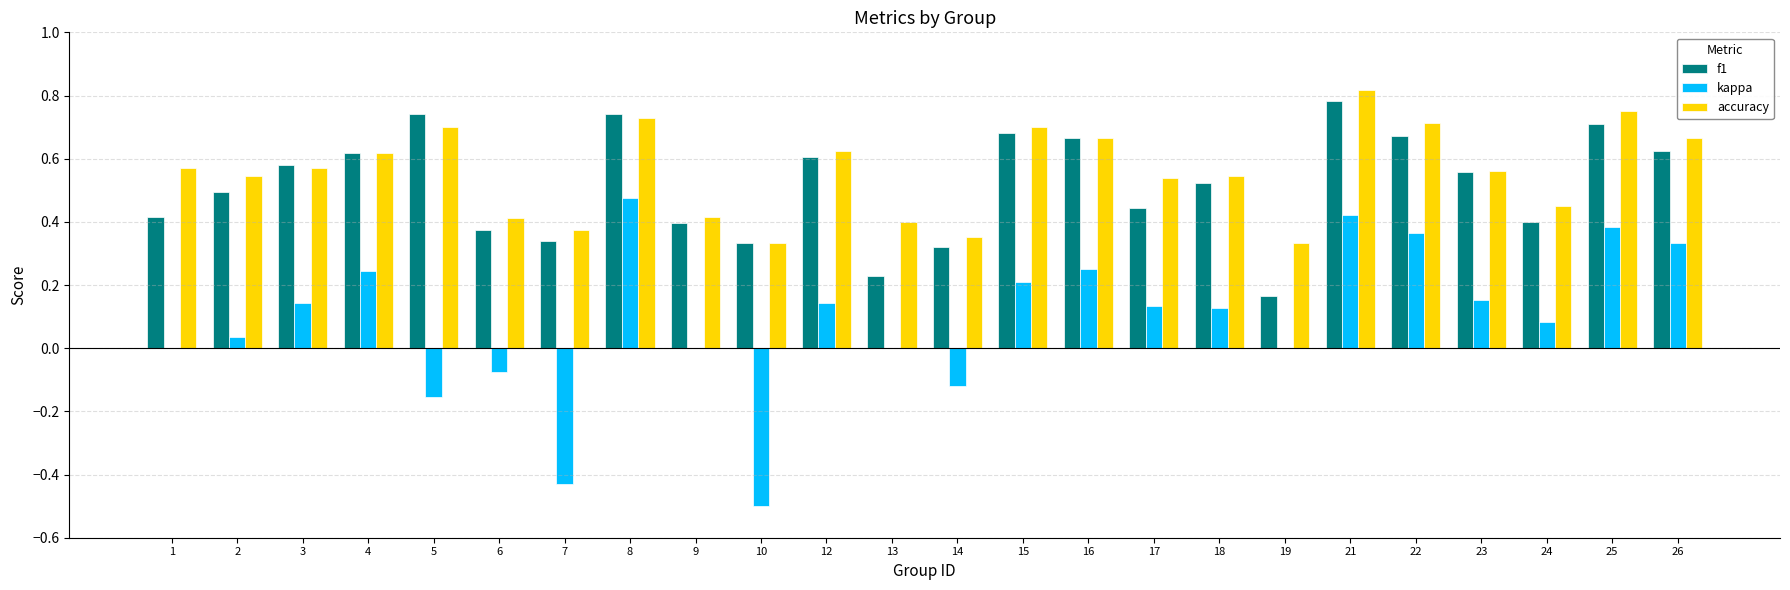

At which label does kappa reach its peak?

8